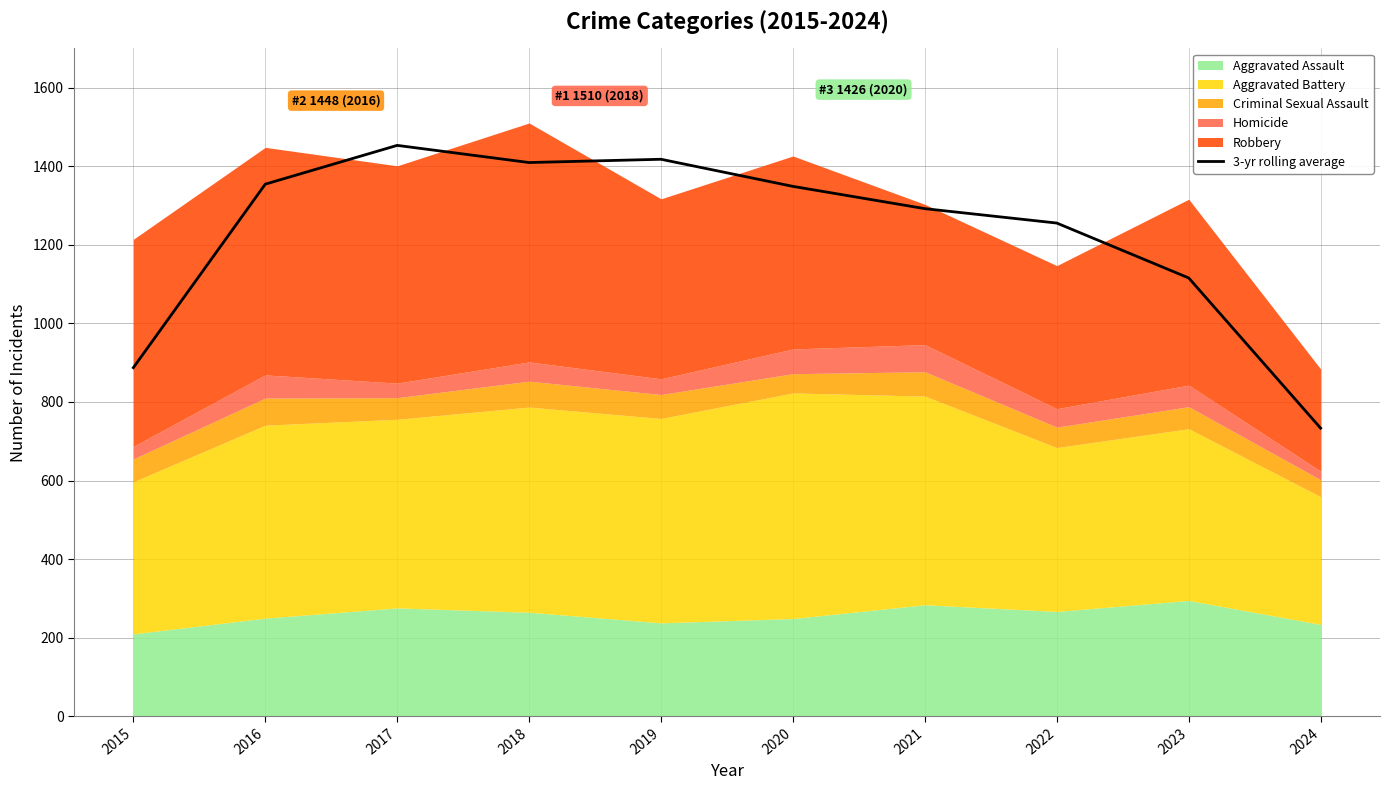

Reading left to right, what are all the values shown in this chart?

2015=887.3	2016=1354.3	2017=1453.0	2018=1409.3	2019=1417.7	2020=1348.7	2021=1292.0	2022=1255.3	2023=1115.7	2024=733.3